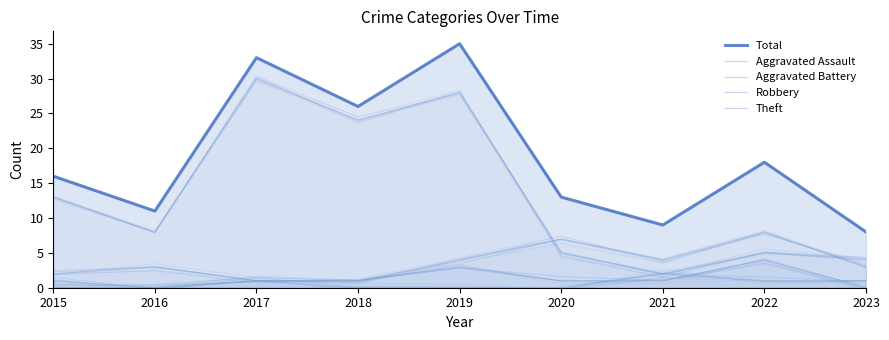

Is it true that Aggravated Battery equals 1 at 2018?

False